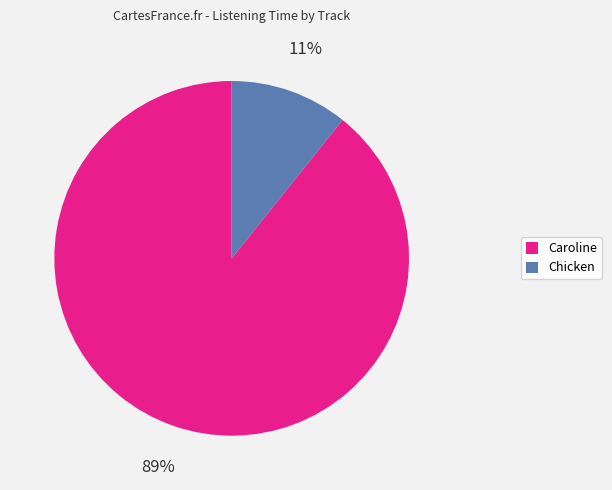

Which slice is the smallest?

Chicken